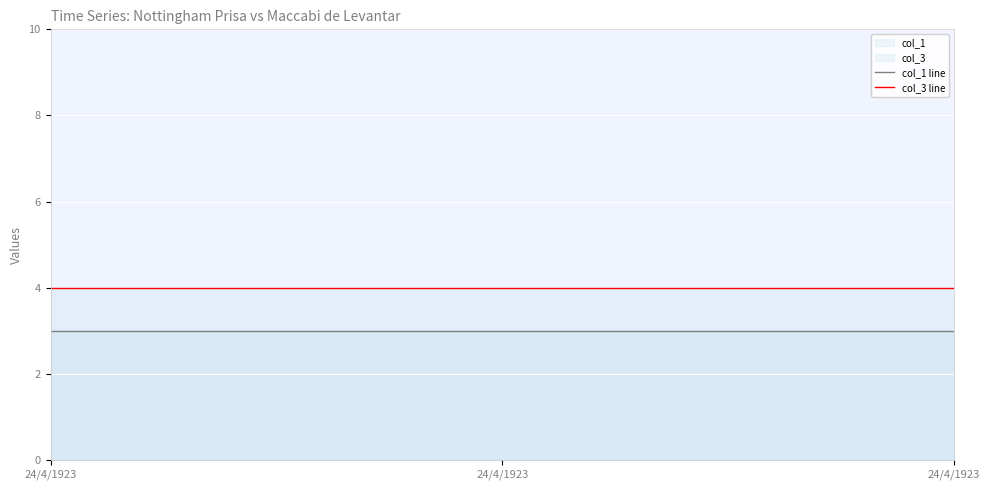

Which series has the largest total across all categories?

col_3 line